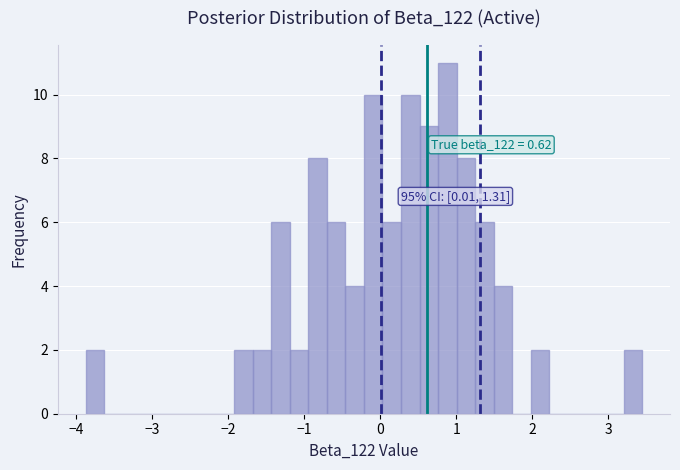

Around what value on the x-axis is the tallest bar? Give the approximate position of its centre, as read against the axis.

0.9